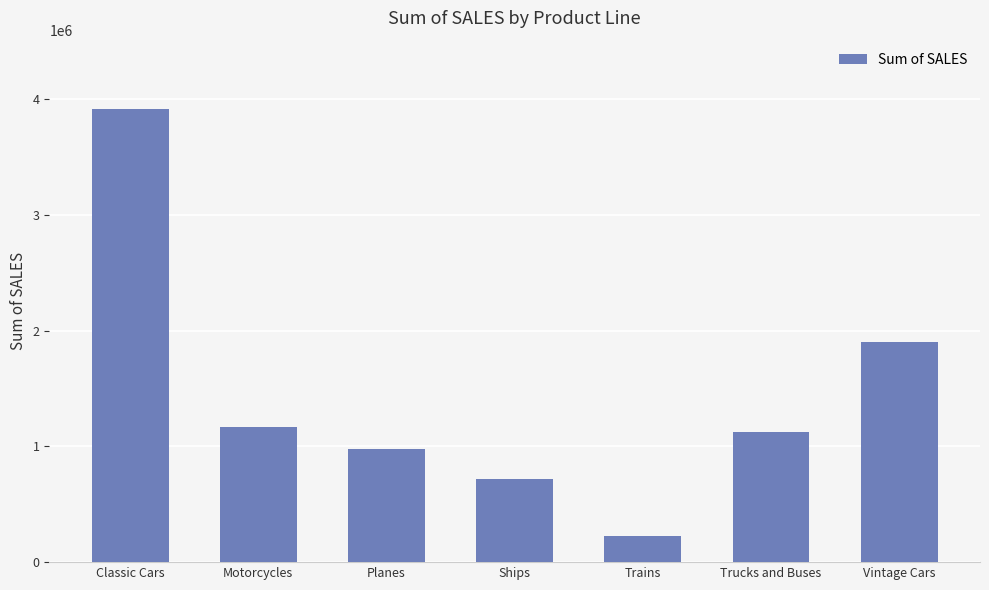

What is the value of the 1st bar from the left?

3919615.7